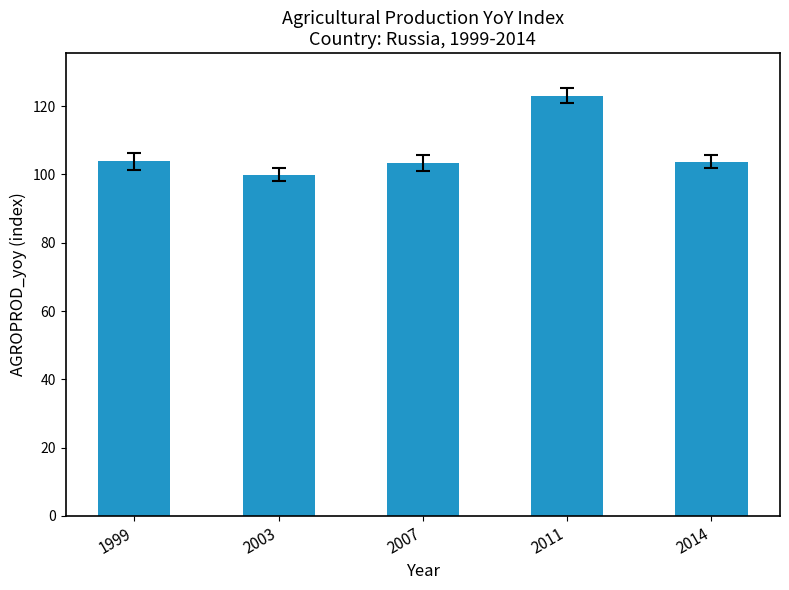

At which category does the chart reach its peak across all series?

2011